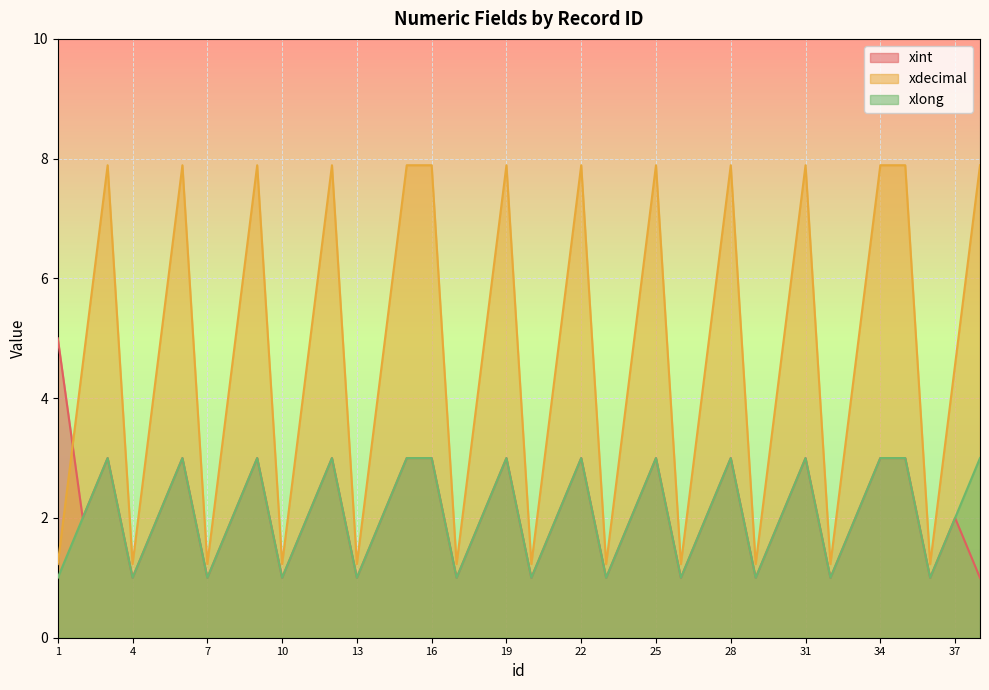

What is the difference between the xint values at 4 and 16?

2.0